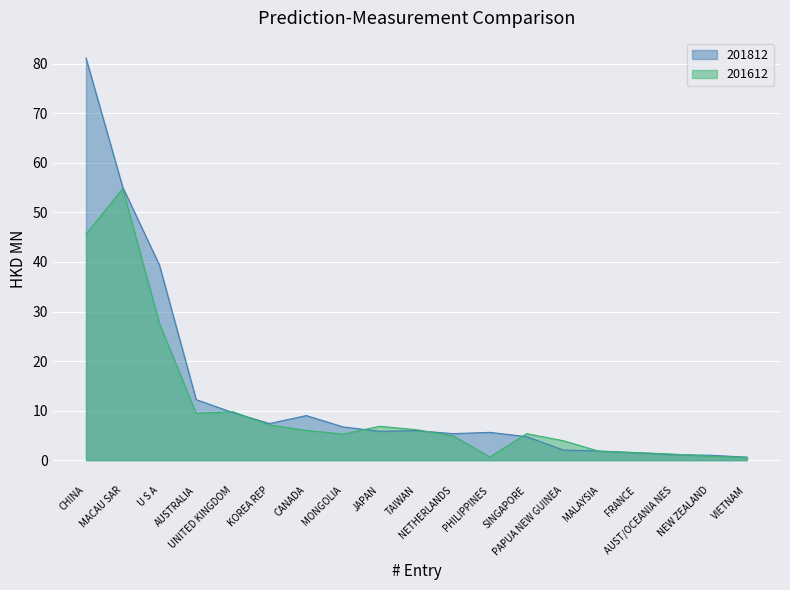

Which series has the widest spread of values?

201812